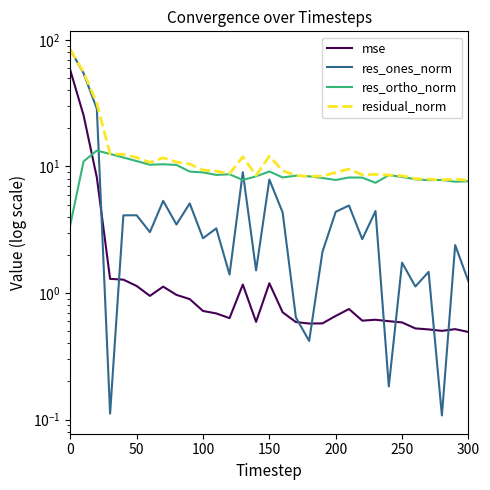

Count the number of data series in this chart.

4